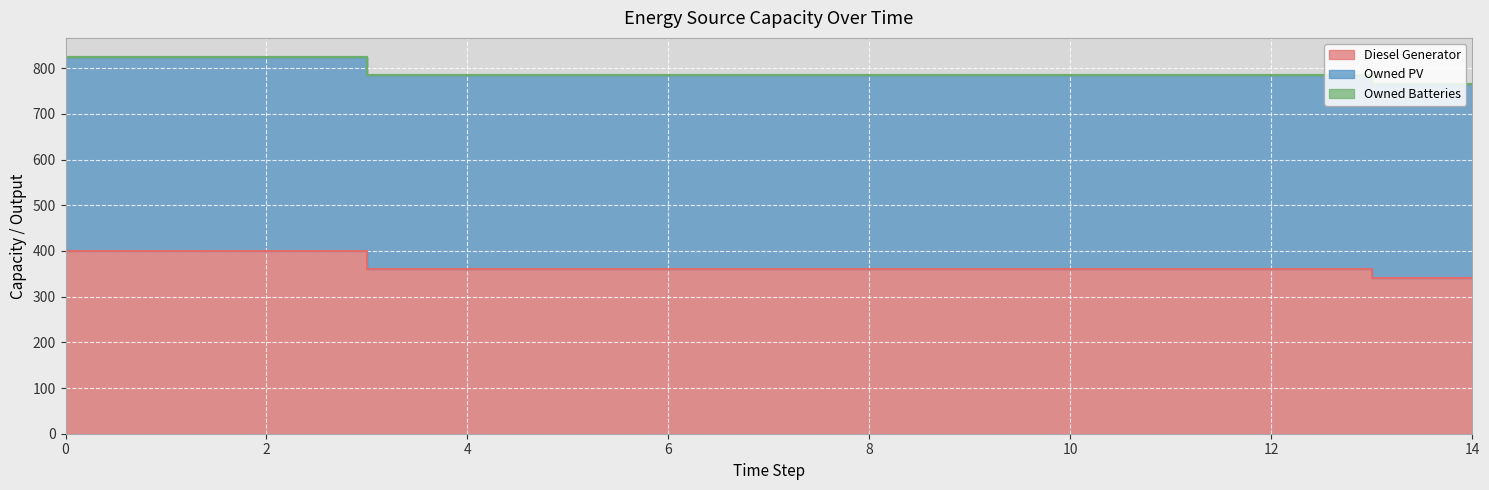

Which series has the largest range (max minus min)?

Diesel Generator